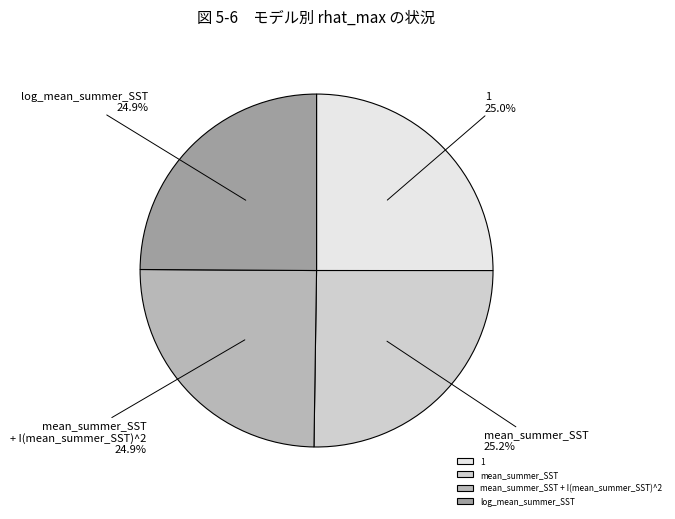

Approximately how many times larger is the value at mean_summer_SST + I(mean_summer_SST)^2 compared to log_mean_summer_SST?

1.0